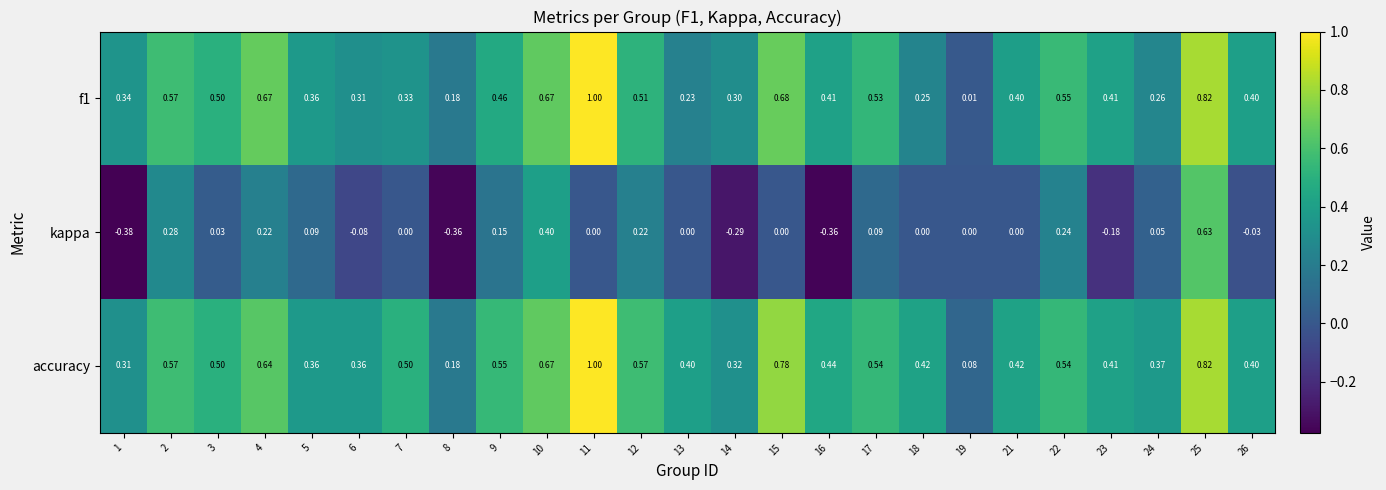

Count the number of categories in the chart.

25